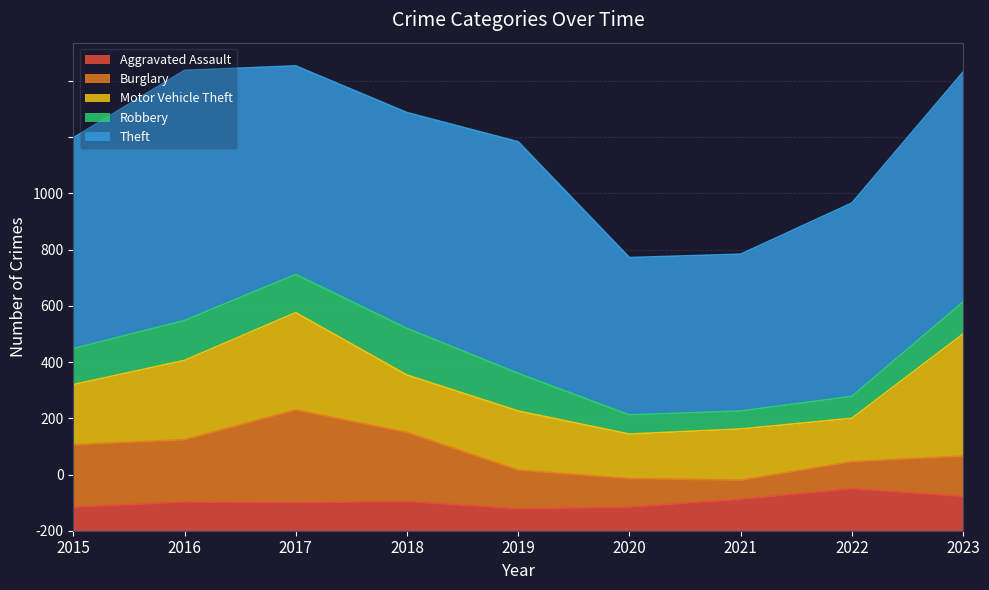

At which category does the chart reach its peak across all series?

2016